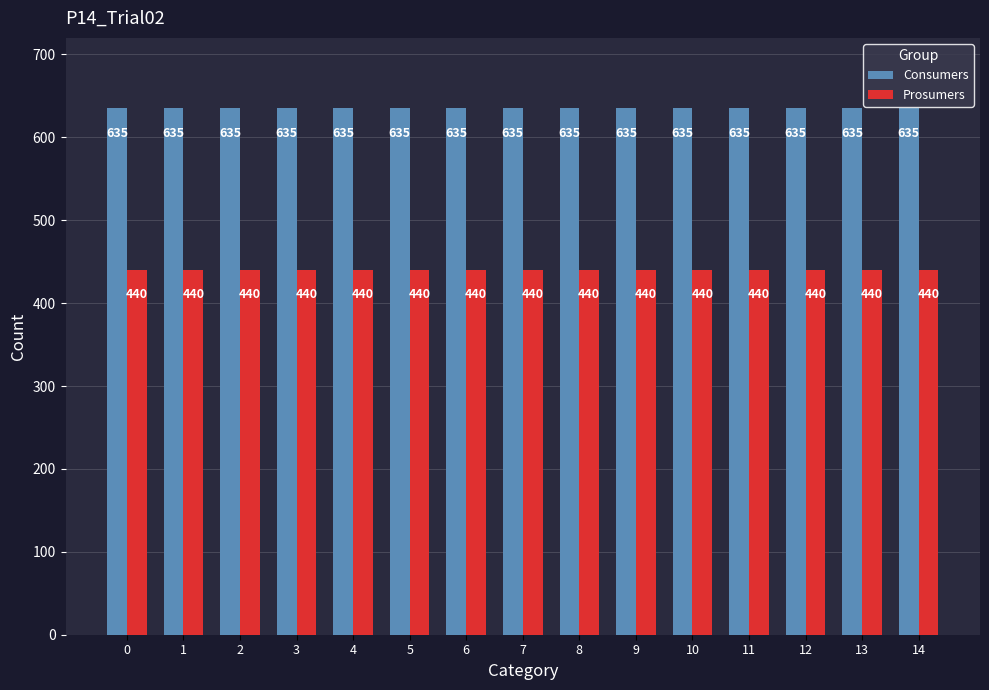

What is the difference between the highest and lowest values at 6?

195